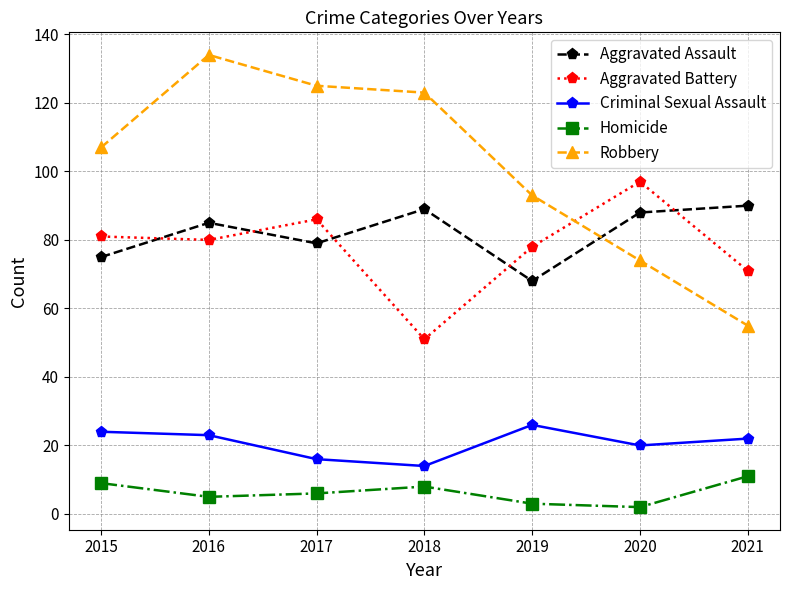

What are all the series names shown in the legend?

Aggravated Assault, Aggravated Battery, Criminal Sexual Assault, Homicide, Robbery